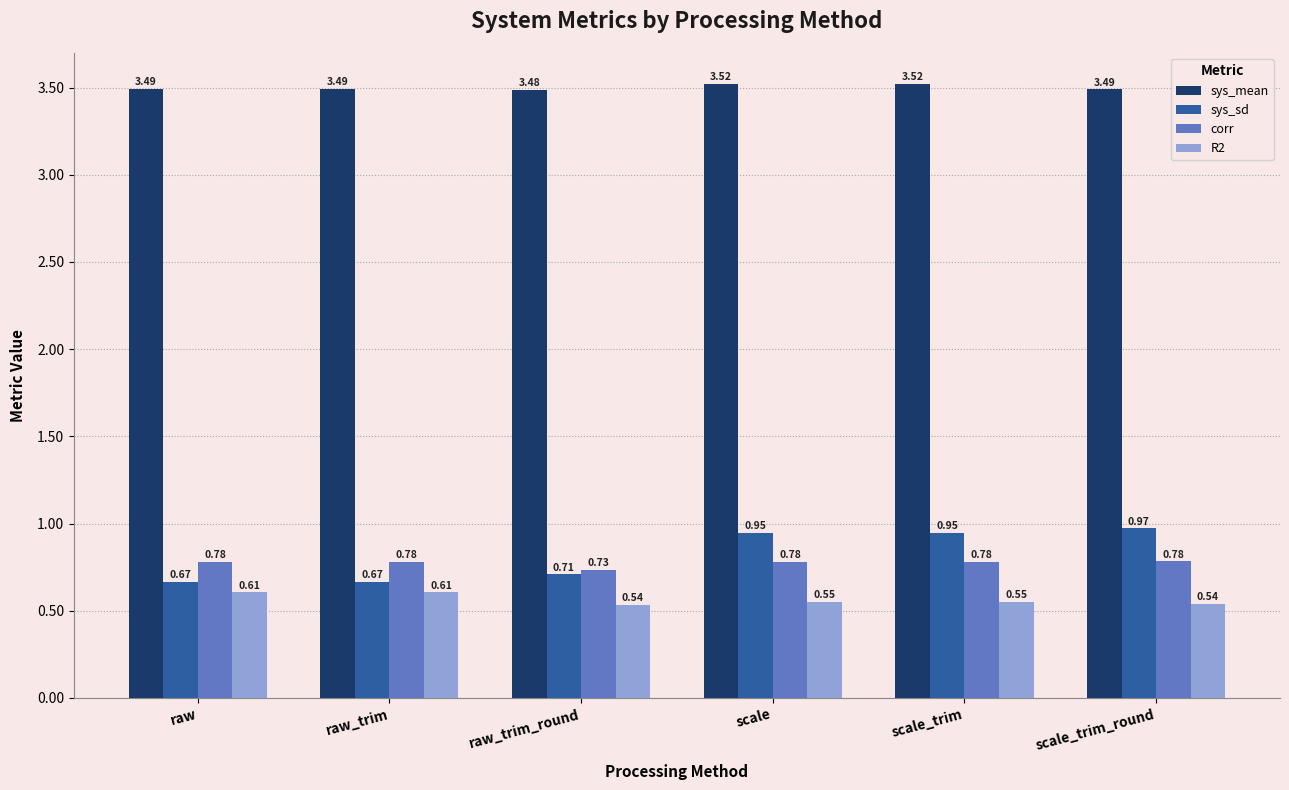

What is the sum of the corr values at raw and scale?

1.6